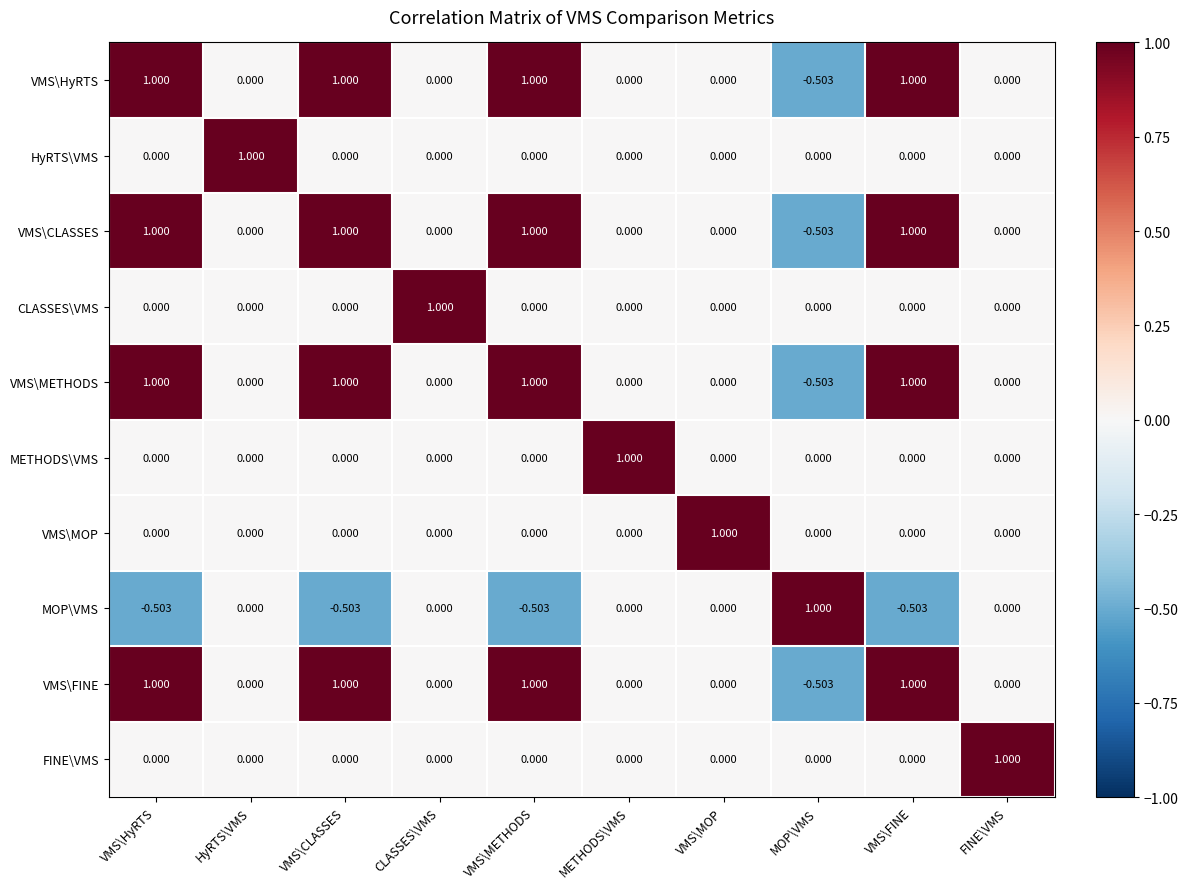

Where does the VMS\METHODS series first go above 0?

VMS\HyRTS